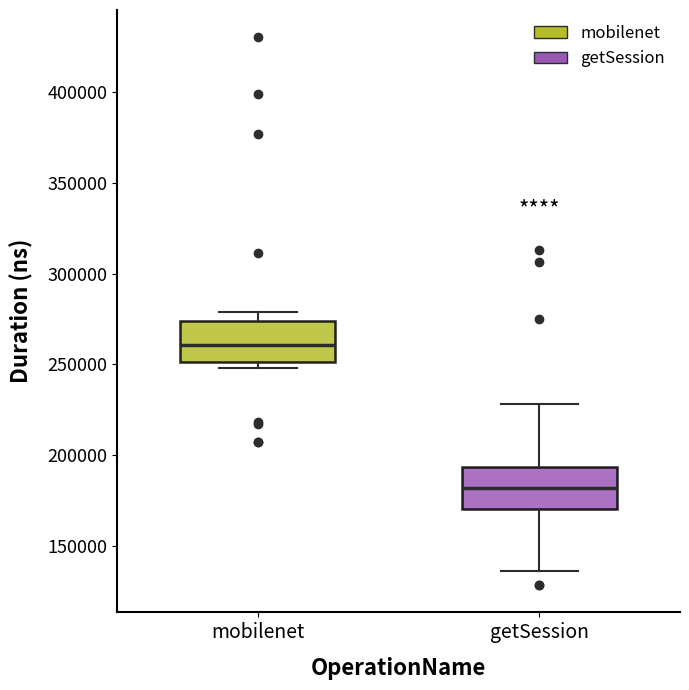

Reading left to right, read every box against the y-axis: the position of its median line, the range the box covers, and the ends of its whiskers. The values are not printed on the chart, so give them approximately, as read against the axis.

mobilenet: median 260000, box 250000 to 275000, whiskers 250000 (just below the box's lower edge) to 280000
getSession: median 180000, box 170000 to 195000, whiskers 135000 to 230000